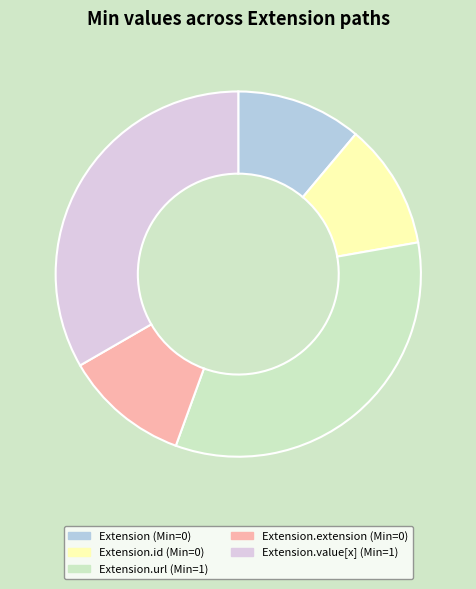

Does any single category account for the majority?

No